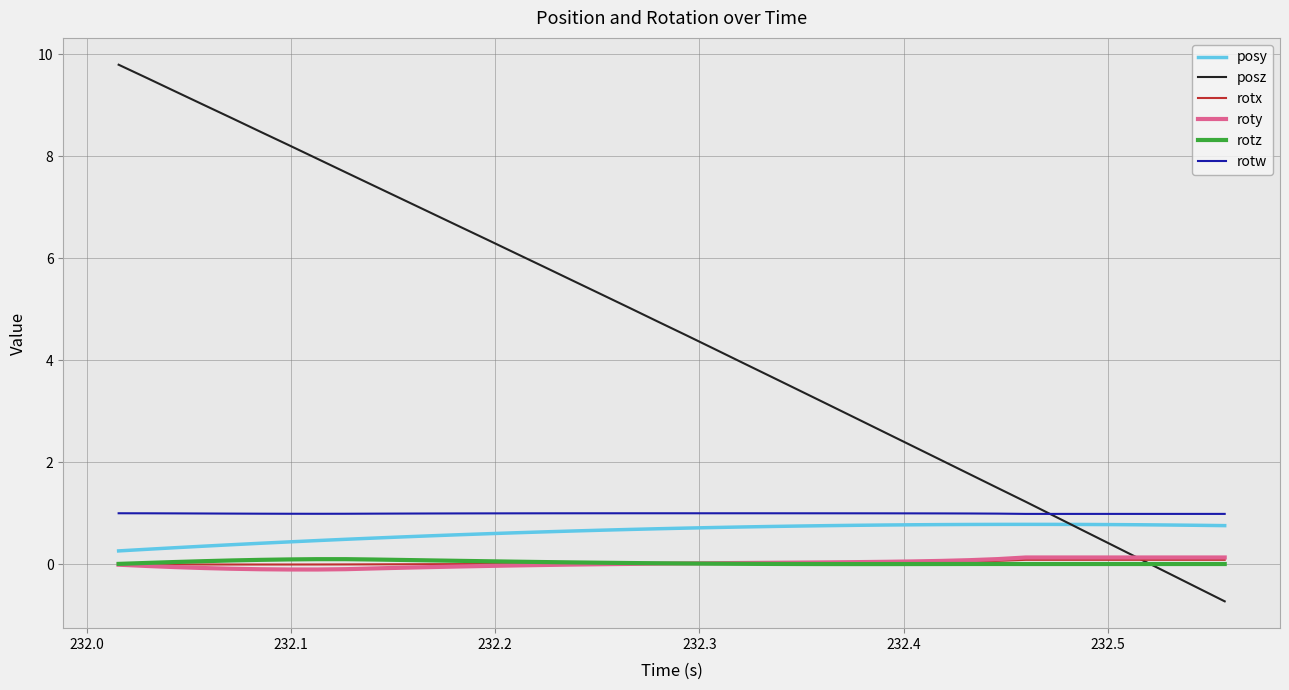

What is the average value of the posz series?

4.6